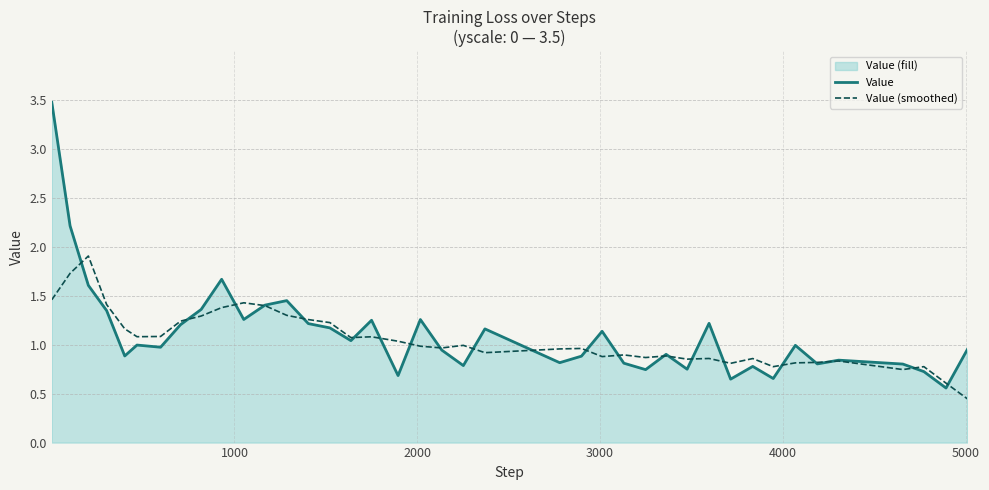

Rank the series by their maximum value, from lowest to highest.

Value (smoothed), Value